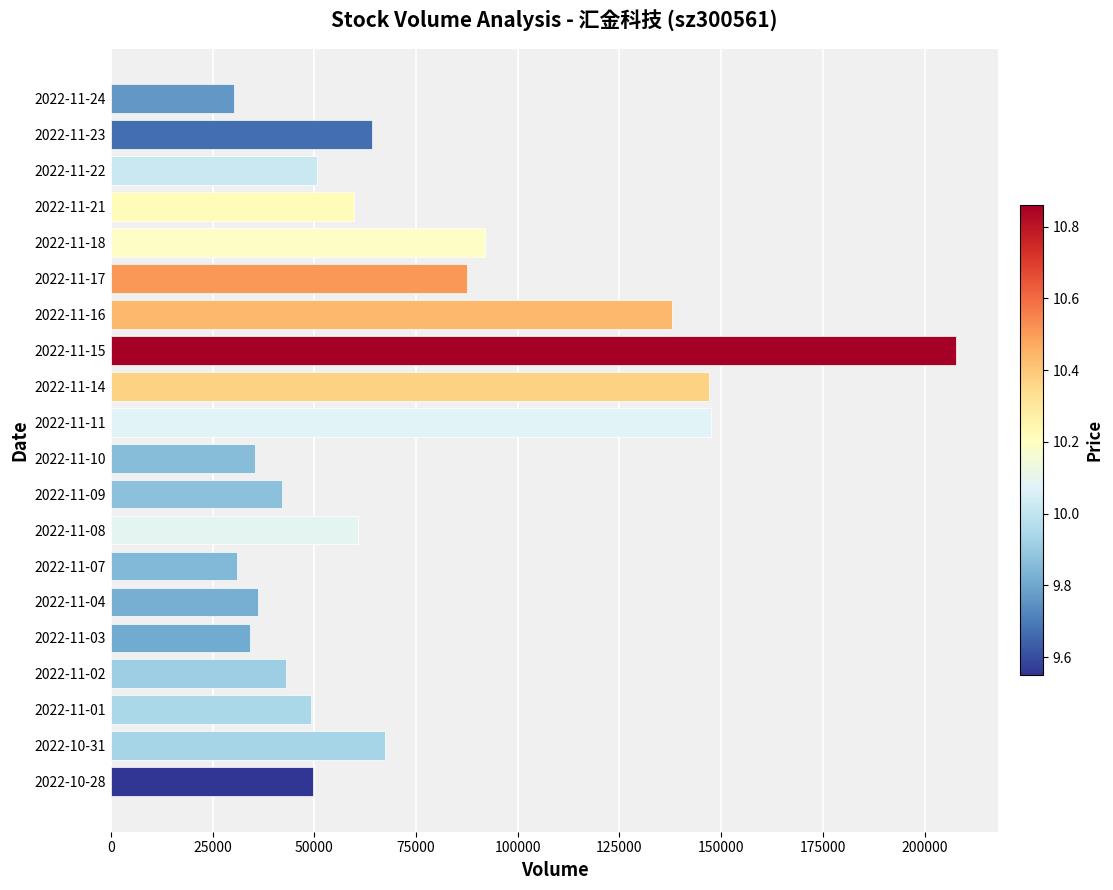

What is the average value?

73662